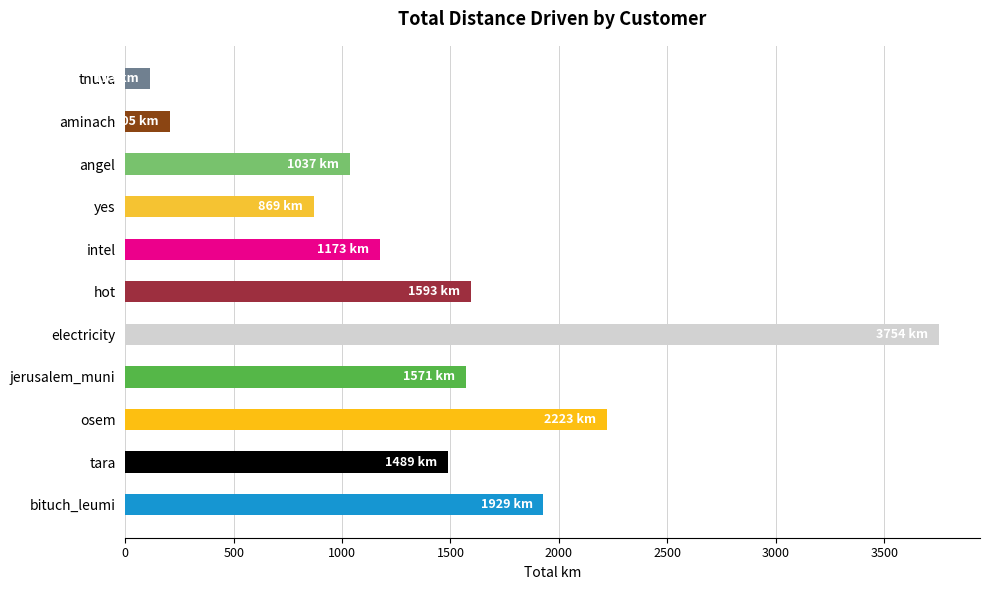

Is it true that the value at yes is 1244.4?

False